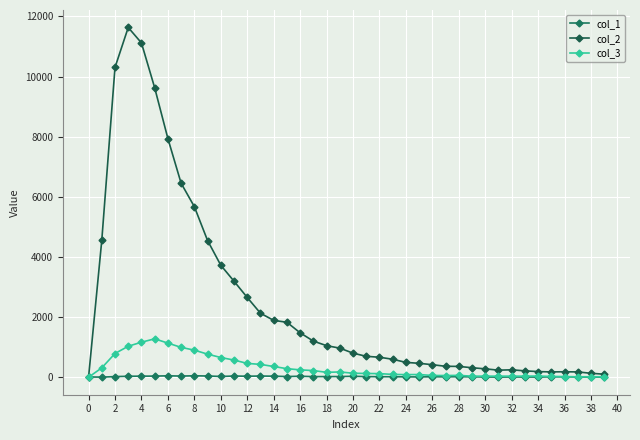

Does the chart display data point markers on the line(s)?

Yes